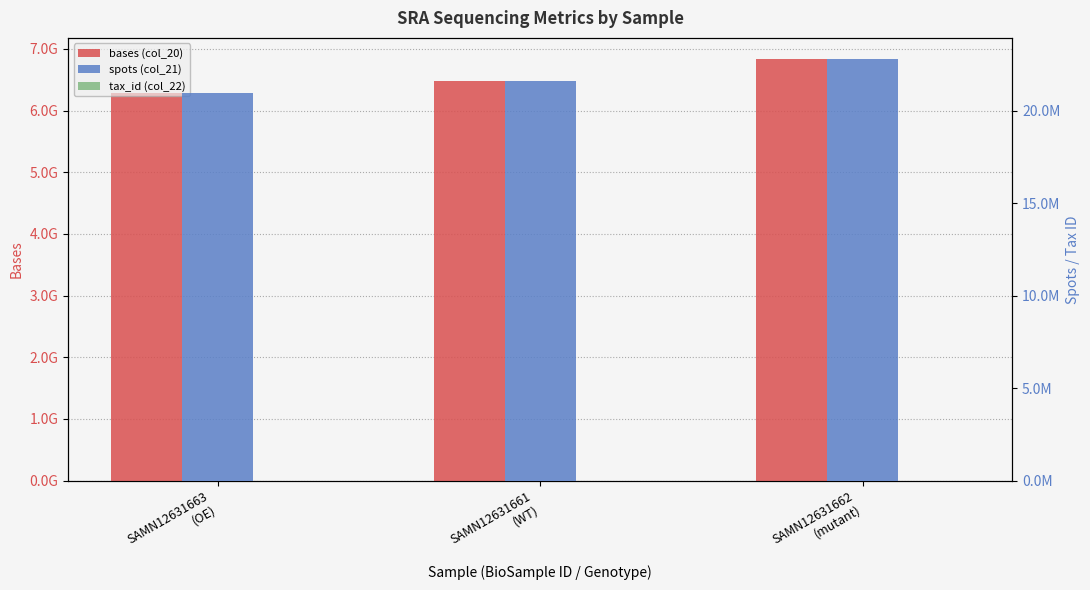

What is the greatest value displayed?

6835855500